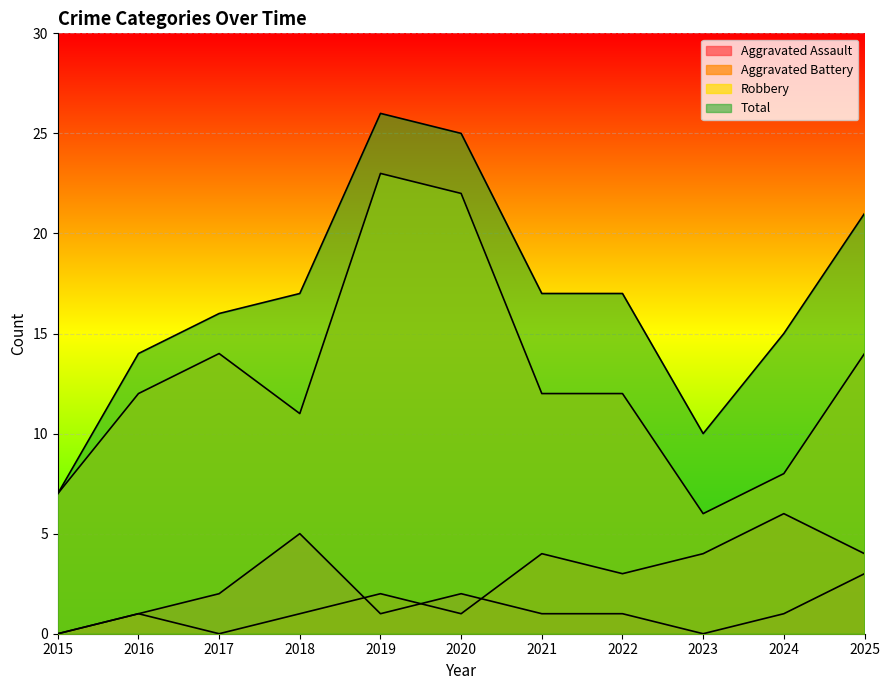

The Robbery series shows 2 at 2023. True or false?

False